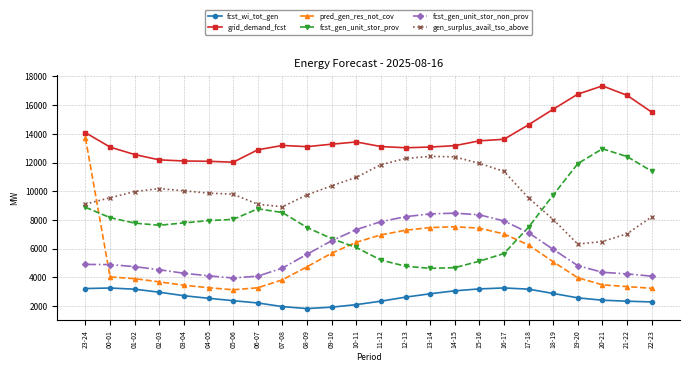

Which label corresponds to the largest value in the chart?

20-21